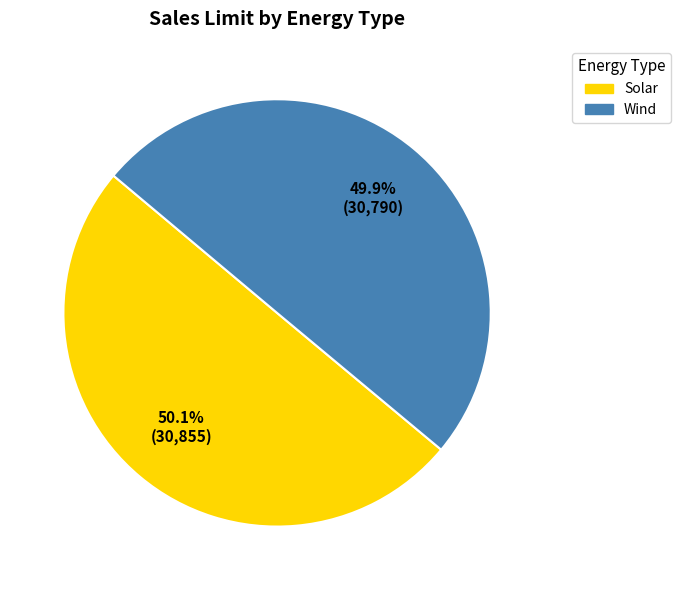

How many slices are in this pie chart?

2